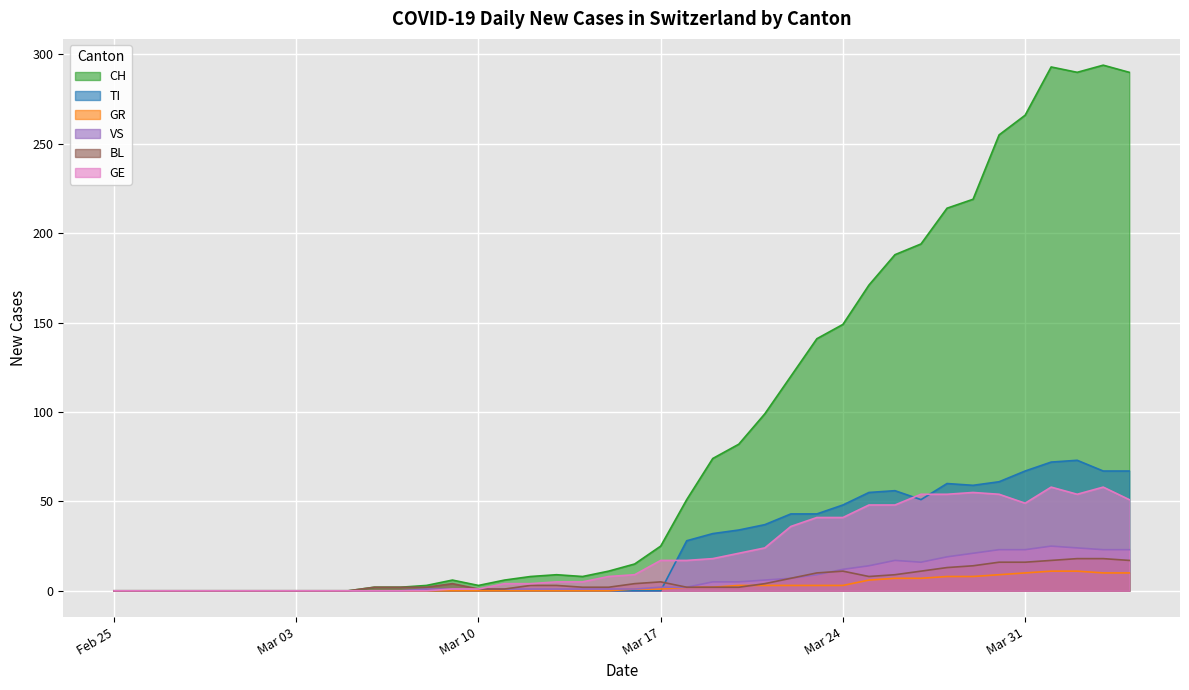

Rank the series at 2020-03-28 from highest to lowest value.

CH, TI, GE, VS, BL, GR